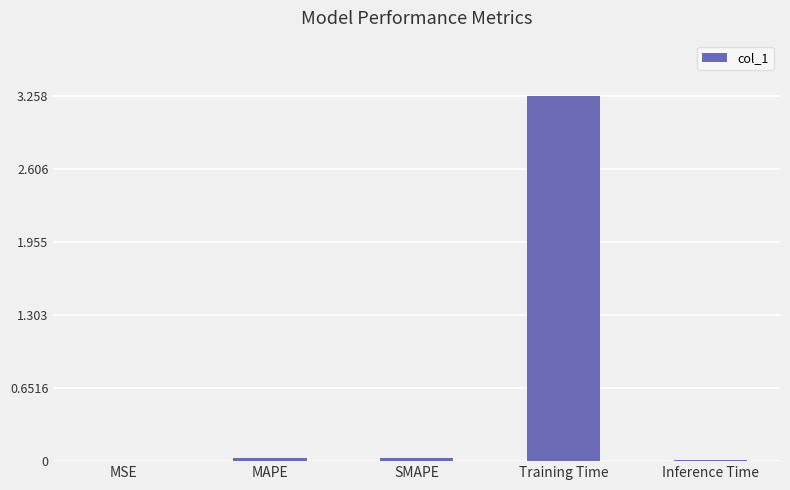

Is it true that the value at Training Time is 4.5?

False